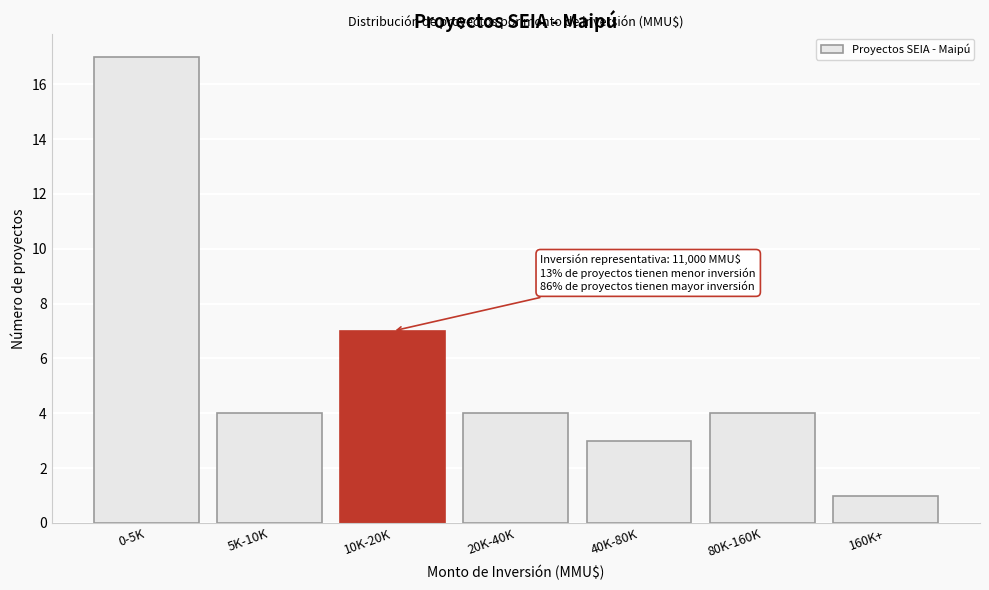

Reading left to right, what are all the values shown in this chart?

0-5K=17	5K-10K=4	10K-20K=7	20K-40K=4	40K-80K=3	80K-160K=4	160K+=1